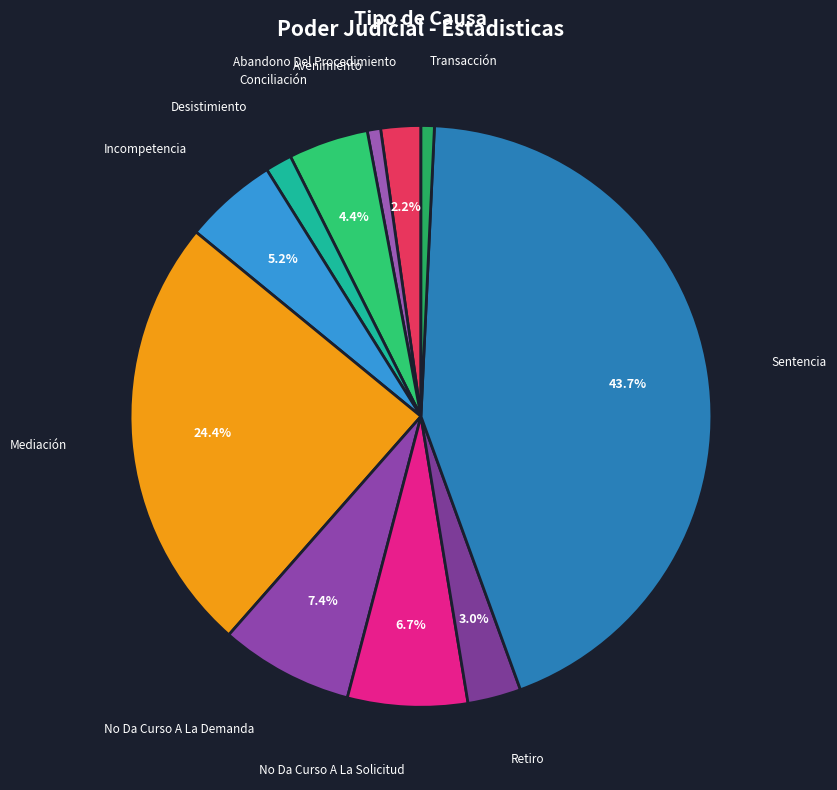

Is the sum of Mediación and No Da Curso A La Demanda greater than half?

No